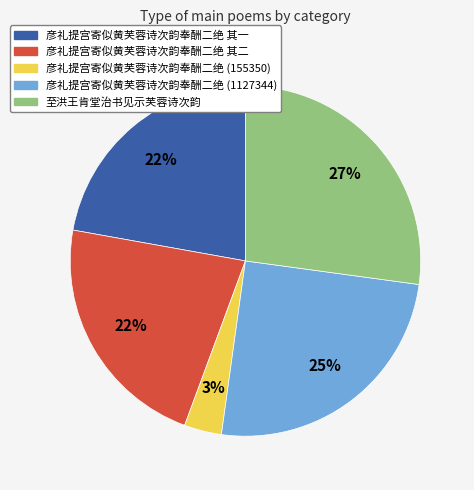

To the nearest percent, what is the average slice percentage?

20%